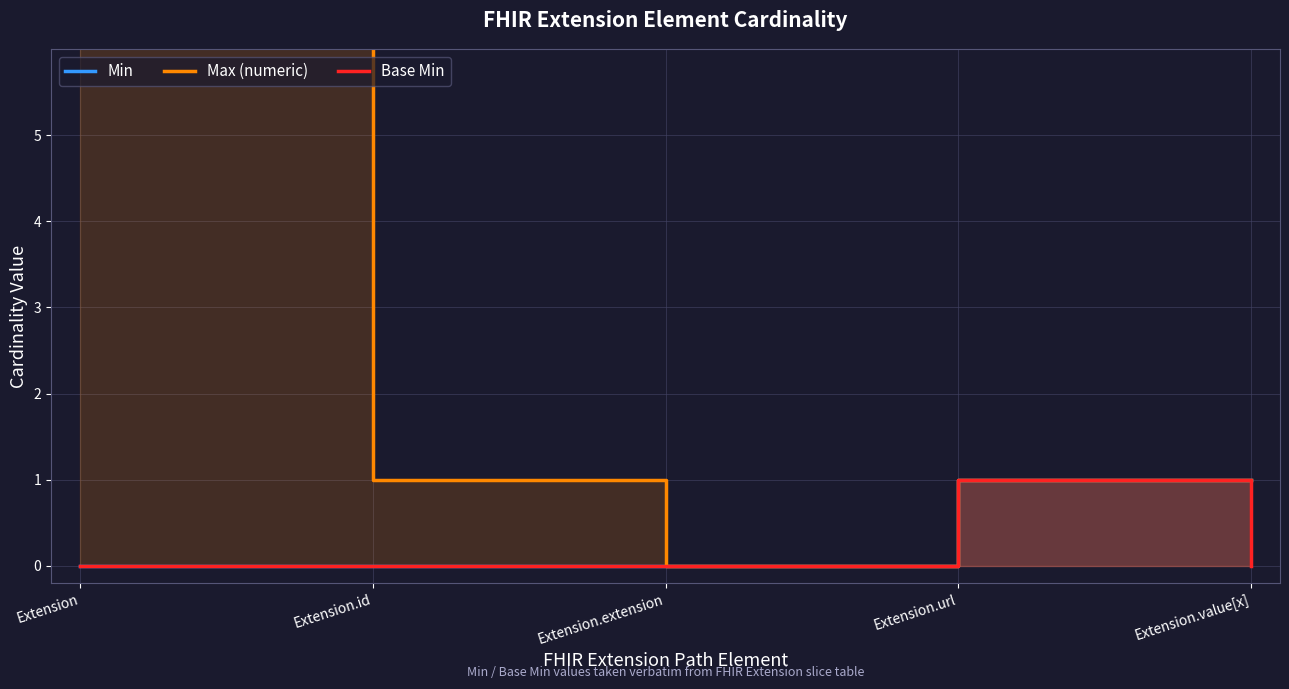

Which series has the largest total across all categories?

Max (numeric)